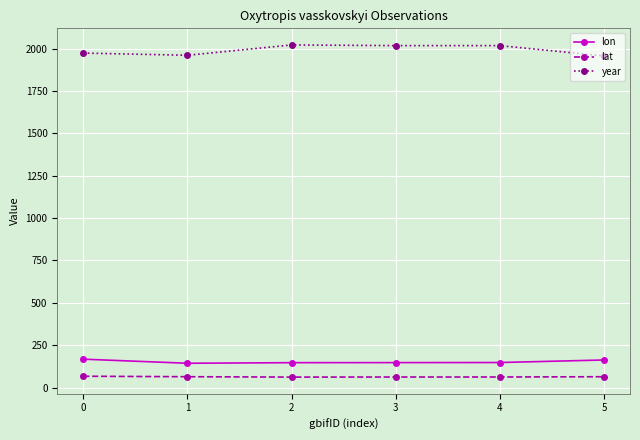

What is the average value of the year series?

1990.7